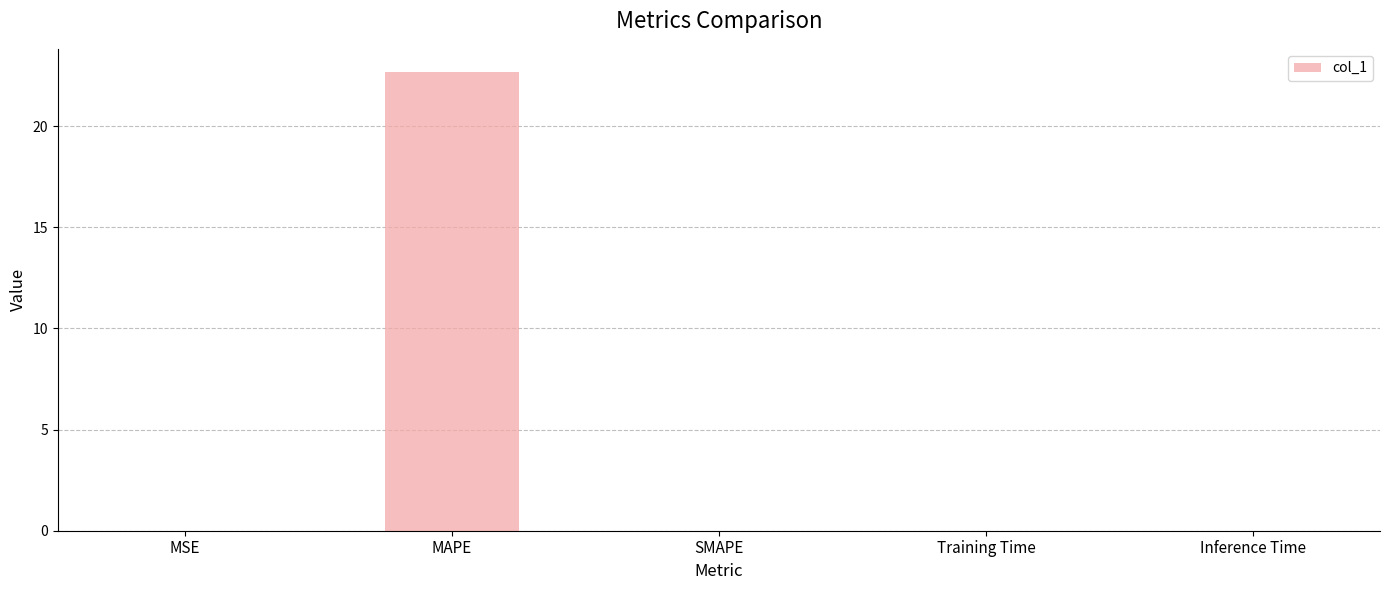

The value at MAPE is 31.7. True or false?

False